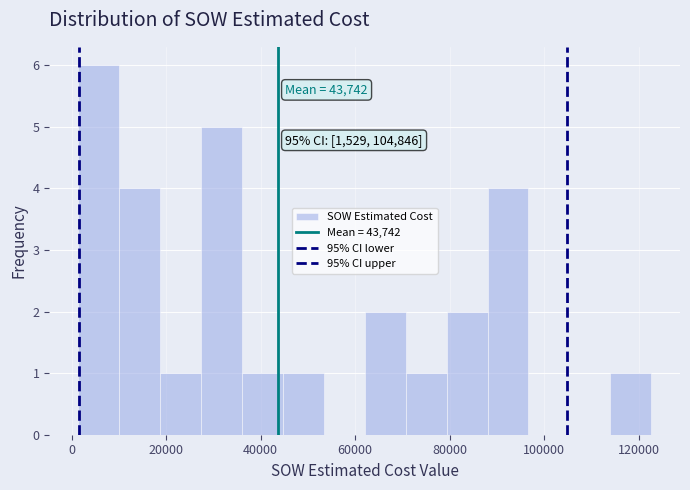

Which range on the x-axis has the tallest bar?

2000 to 10000